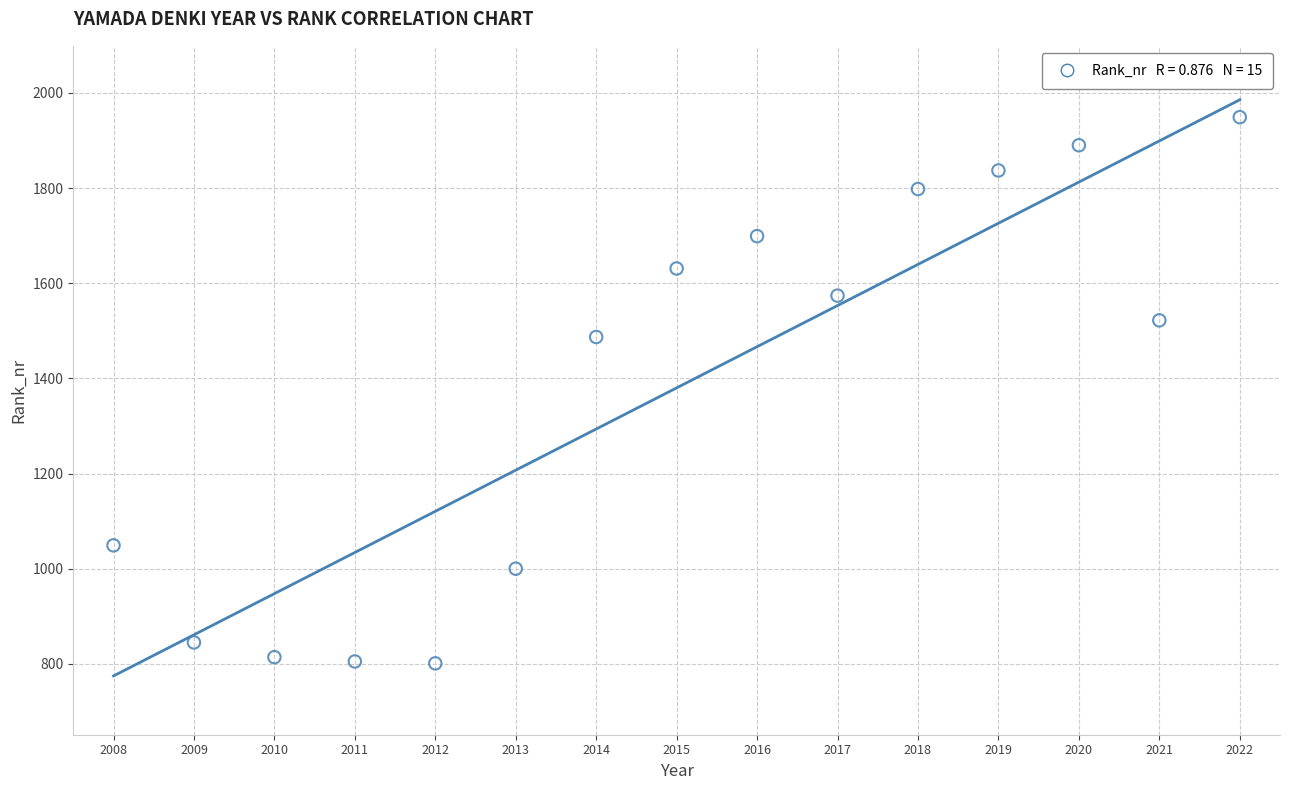

What is the range of X values (max minus min)?

14